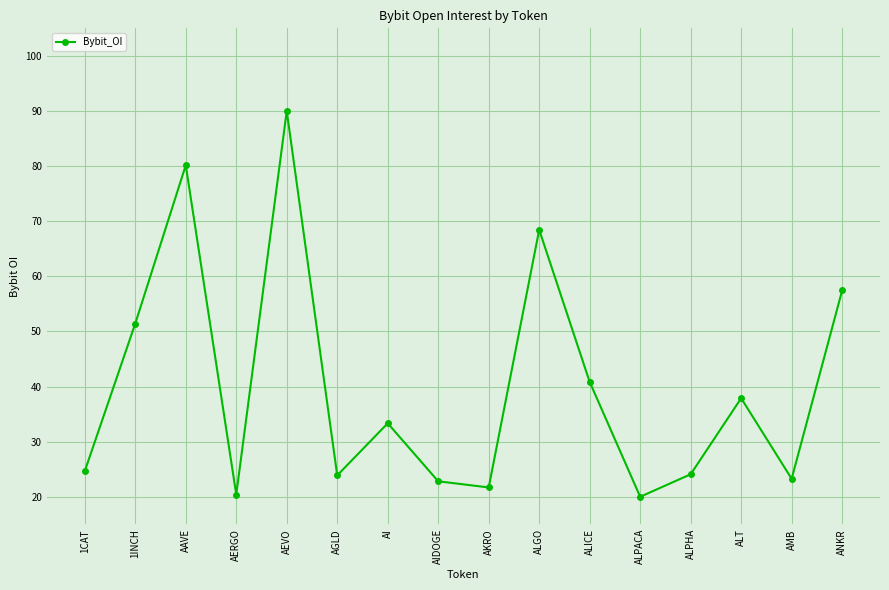

Approximately how many times larger is the value at ANKR compared to AGLD?

2.4